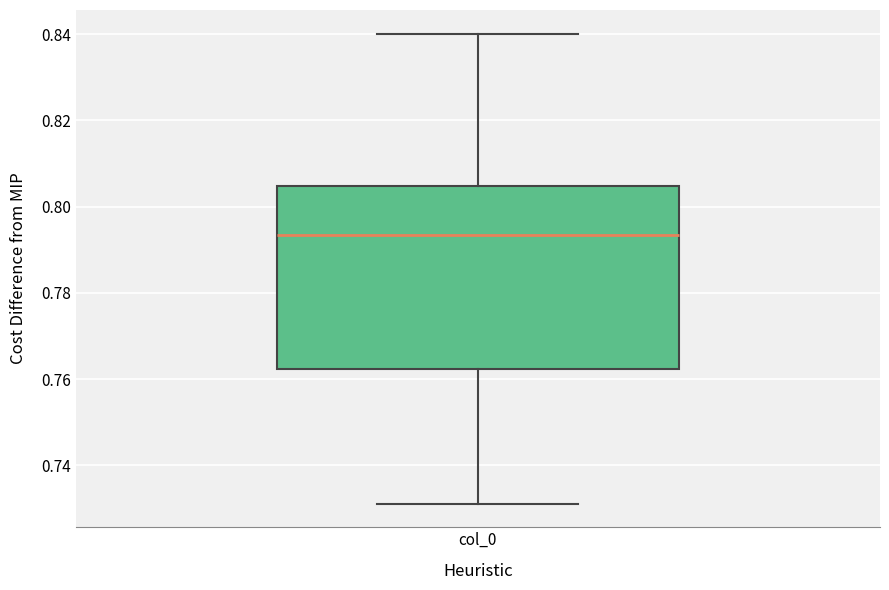

Read this box plot against the y-axis: the position of the median line, the range covered by the box, and the ends of both whiskers. The values are not printed on the chart, so give them approximately, as read against the axis.

median 0.794, box 0.762 to 0.804, whiskers 0.732 to 0.840